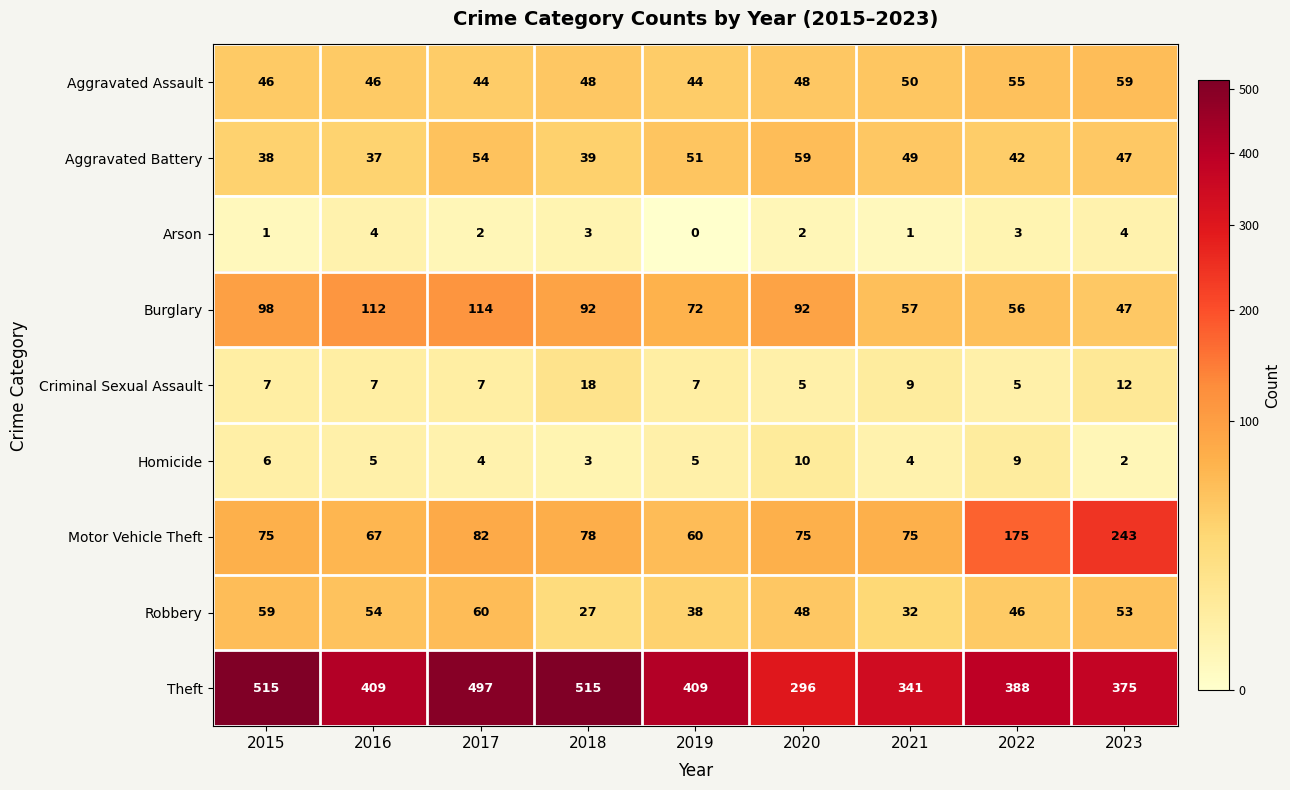

At which label is Homicide closest to 6?

2015